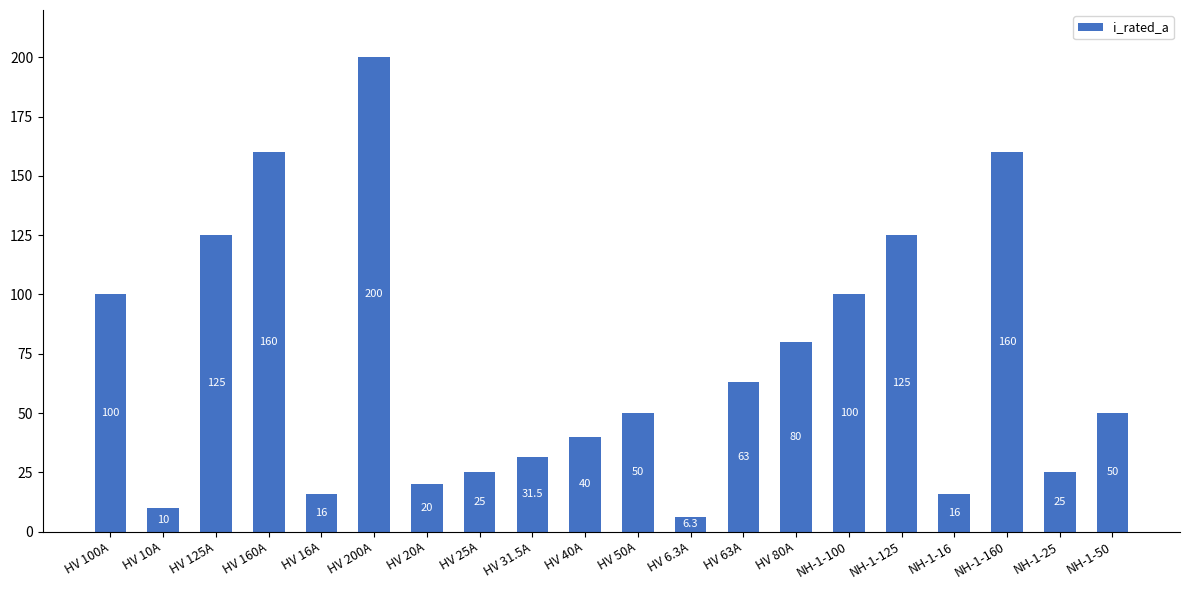

What is the change in value from HV 16A to HV 25A?

+9.0